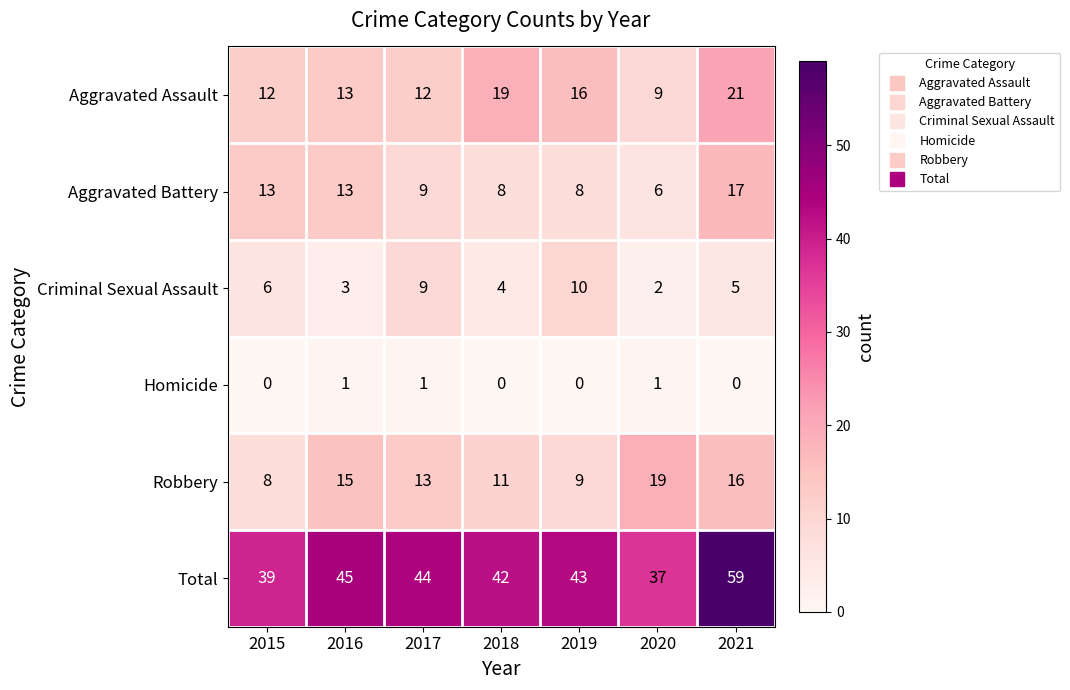

What is the average value of the Robbery series?

13